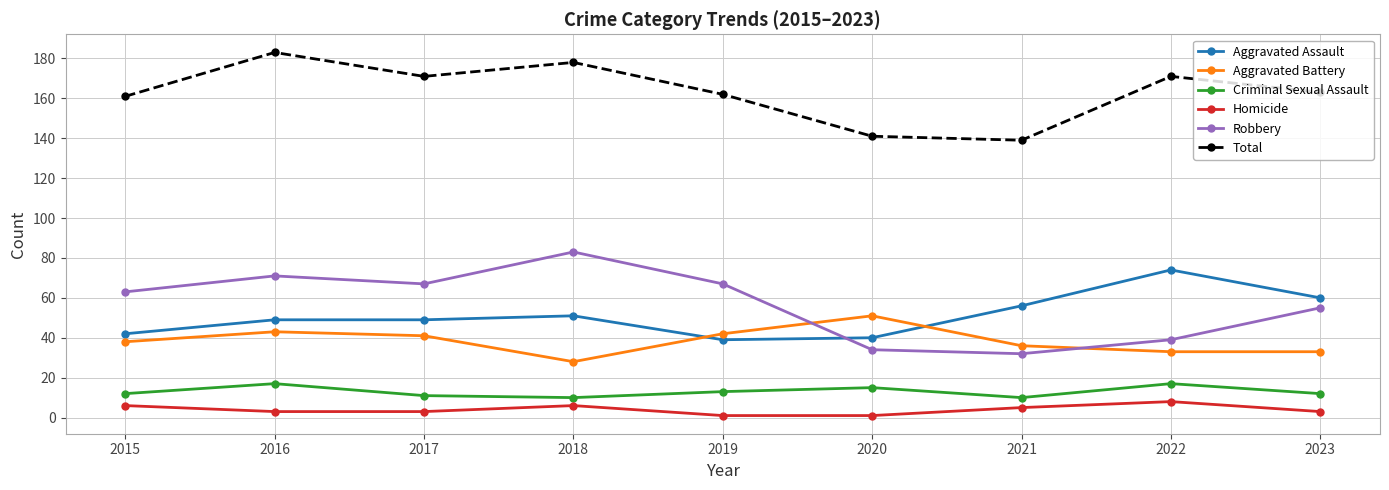

True or false: Homicide and Total intersect in this chart.

False